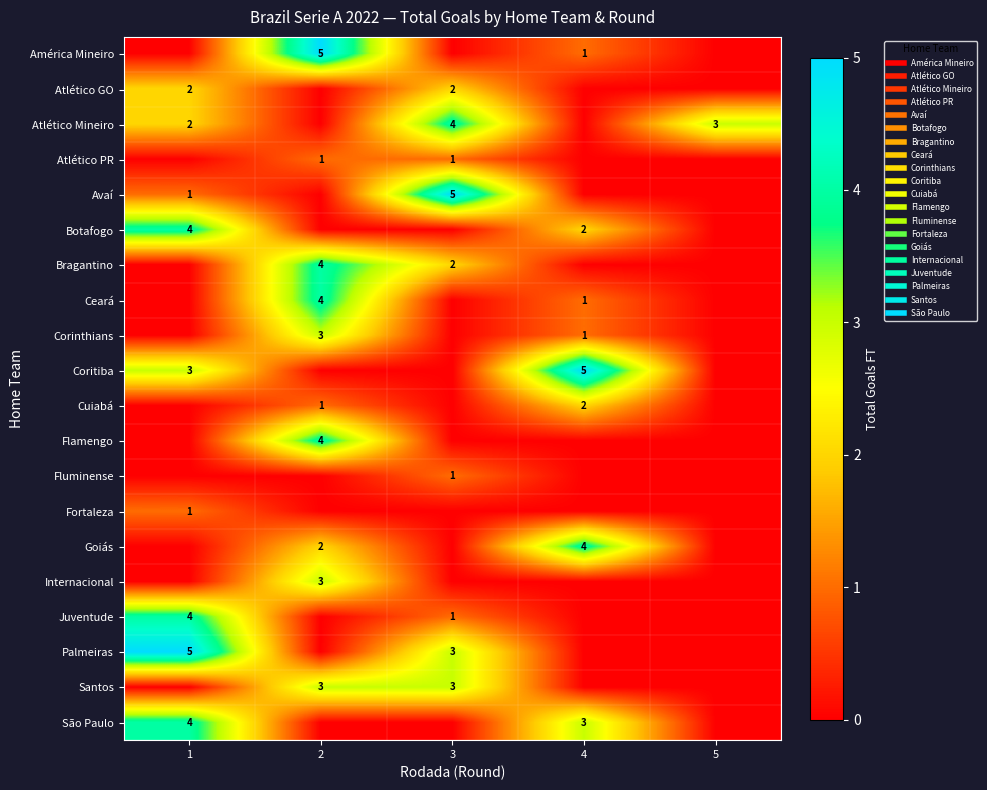

What is the difference between the maximum and second lowest values in the Juventude series?

4